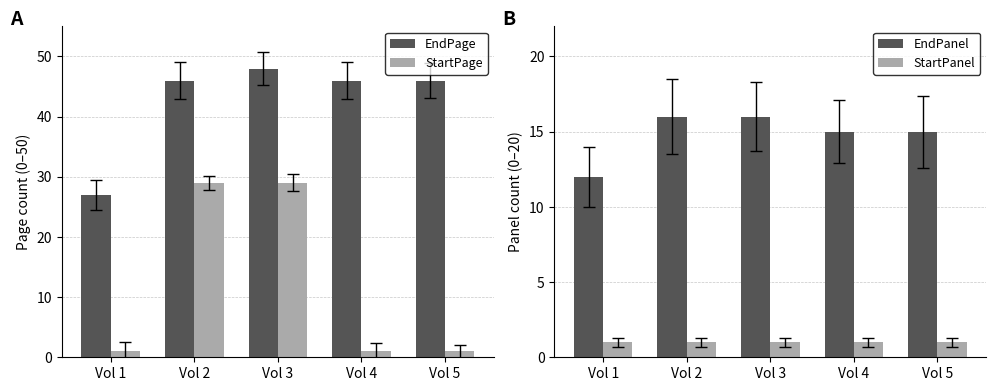

The value of EndPanel at Vol 5 is 15. True or false?

True